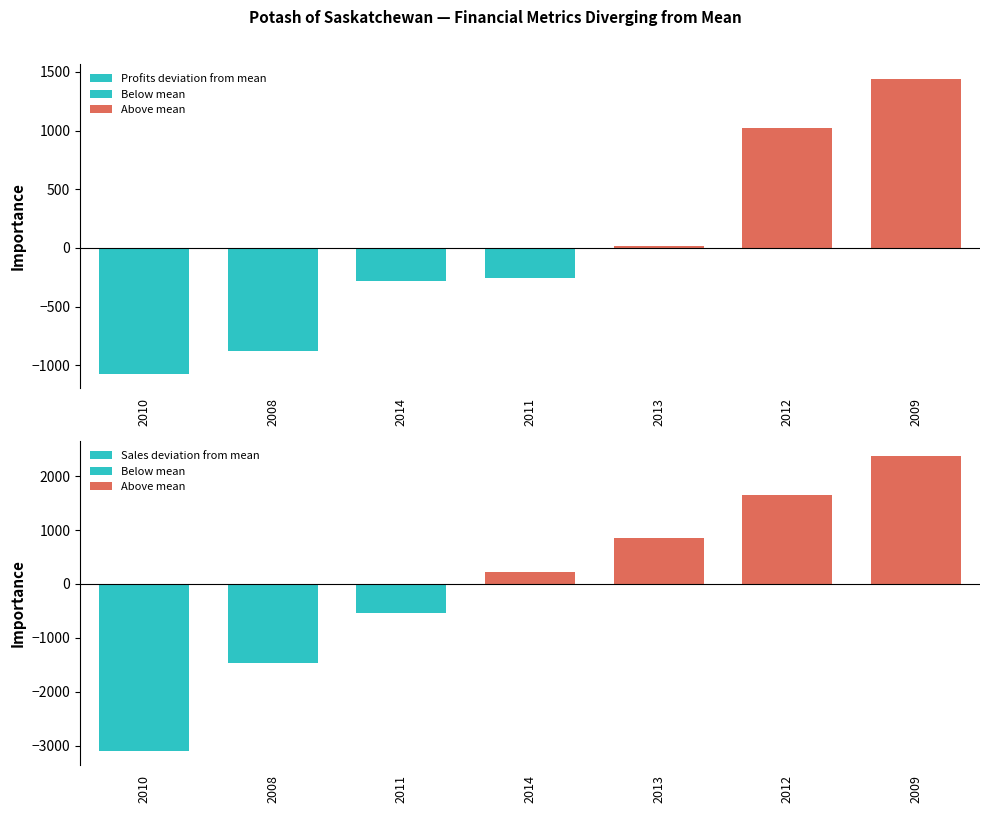

Reading left to right, extract all data points from this chart.

Profits deviation from mean: -1068.9	-878.9	-282.8	-252.7	20.1	1022.1	1441.1
Sales deviation from mean: -3091.1	-1471.1	-532.1	215.9	855.9	1643.9	2378.9